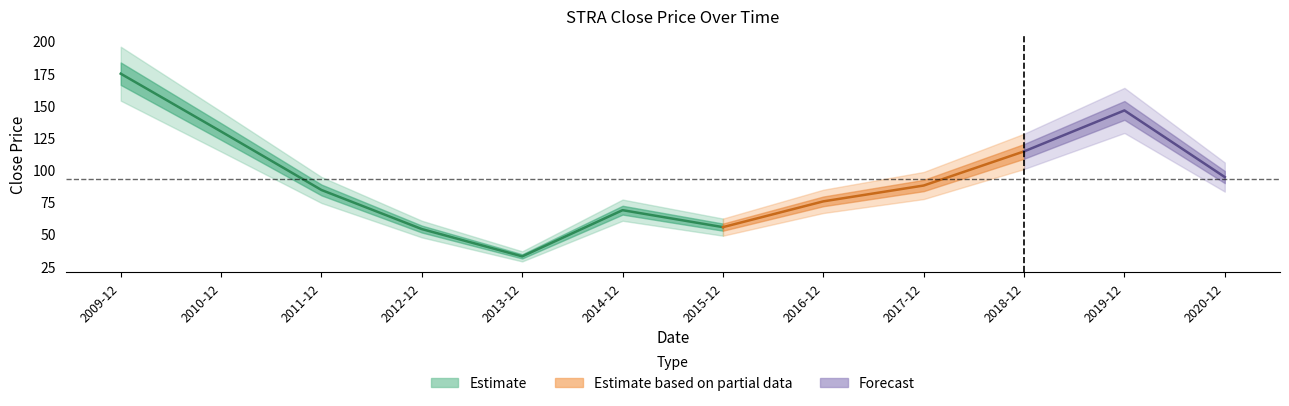

Reading right to left, list all the values displayed in this chart.

2020-12=94.3	2019-12=146.0	2018-12=114.2	2017-12=87.7	2016-12=75.4	2015-12=55.4	2014-12=68.6	2013-12=32.7	2012-12=53.9	2011-12=84.2	2010-12=129.6	2009-12=174.6